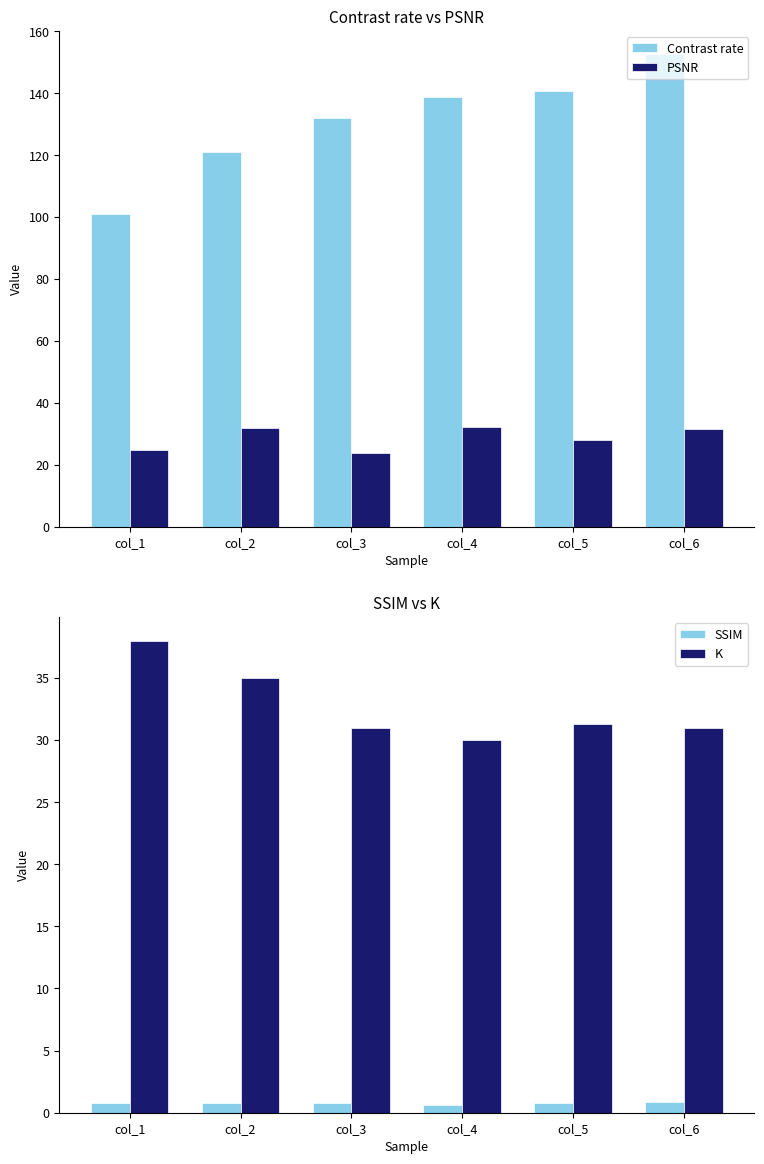

Which has a higher value, col_1 or col_5?

col_5